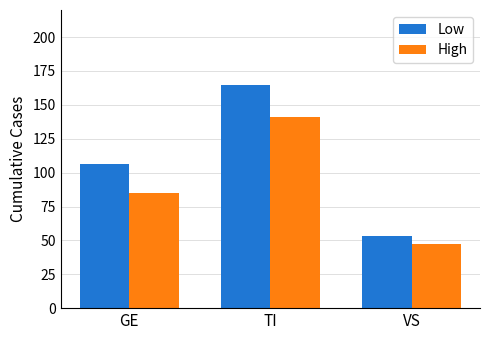

What position from the right is GE?

3